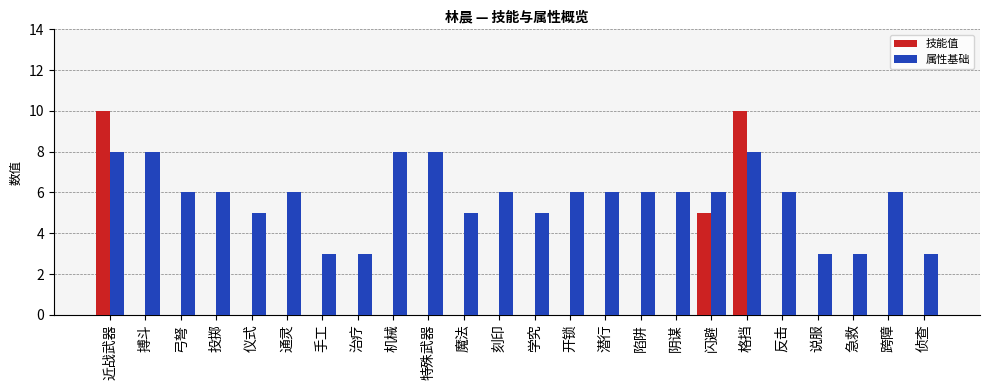

Are the bars grouped side by side (vs. stacked)?

Yes